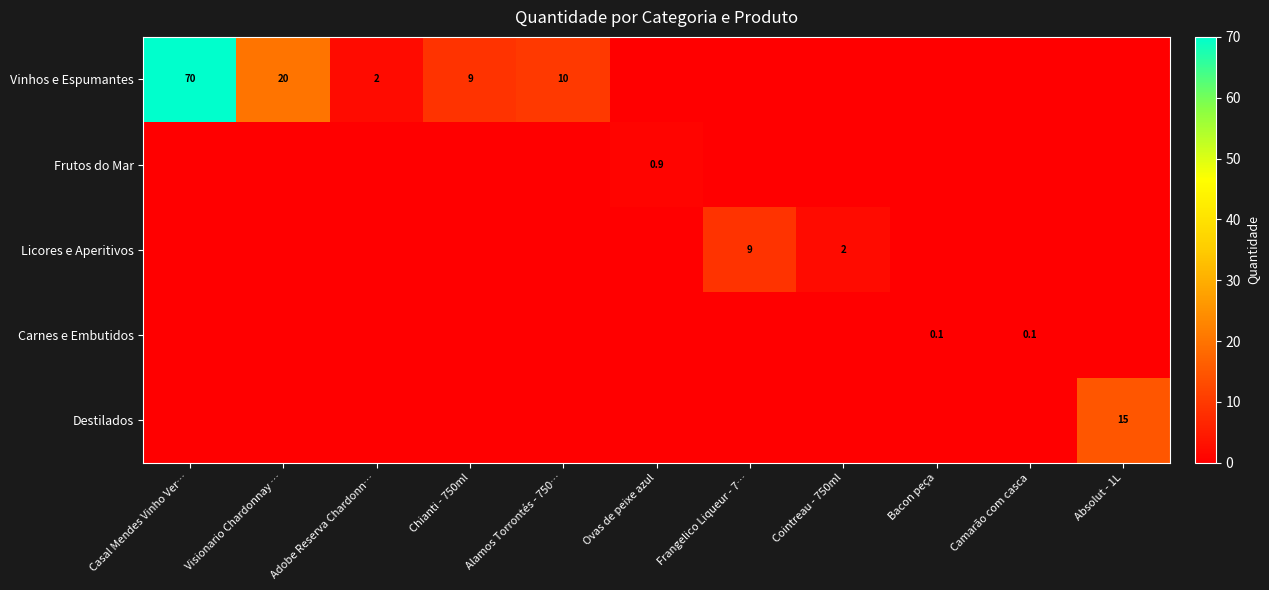

The Vinhos e Espumantes series shows 70.0 at Casal Mendes Vinho Ver…. True or false?

True